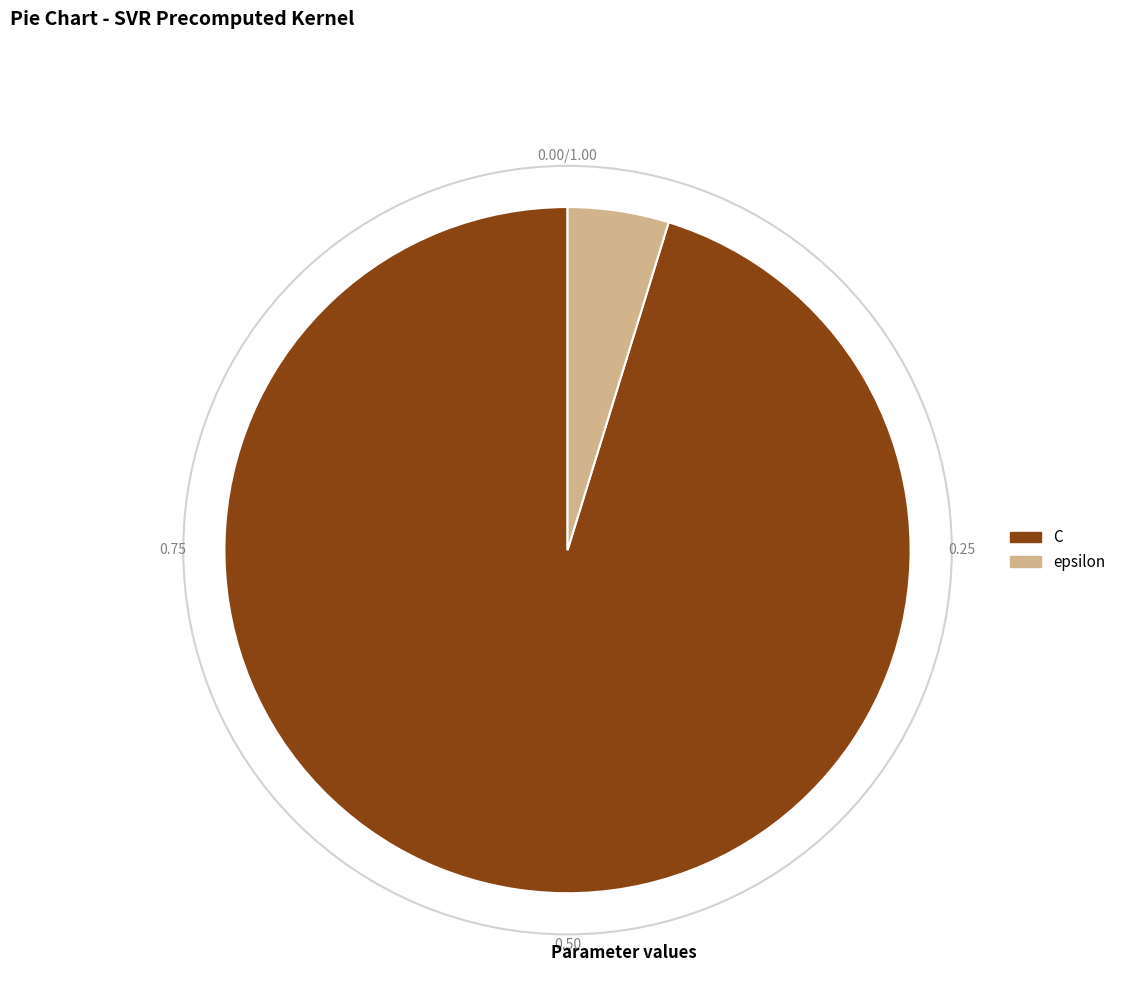

Which category has the smallest portion of the pie?

epsilon